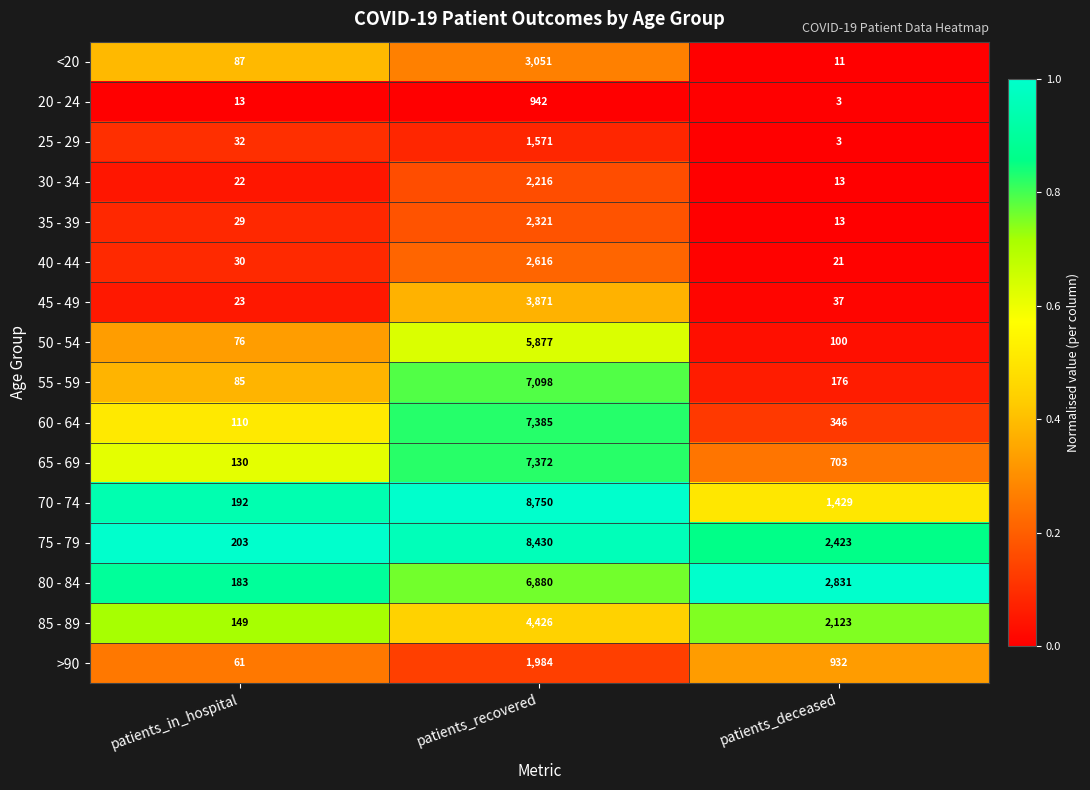

At which category does the chart reach its minimum across all series?

patients_deceased